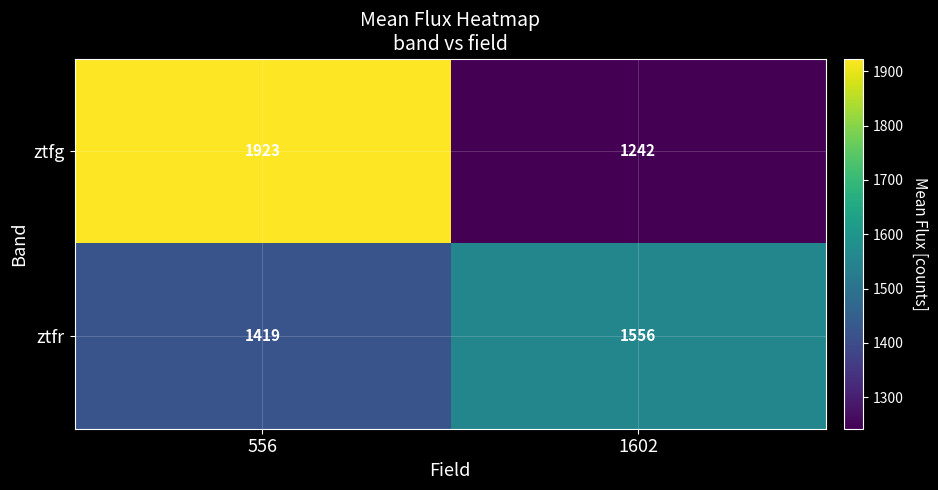

What is the difference between the ztfr values at 556 and 1602?

137